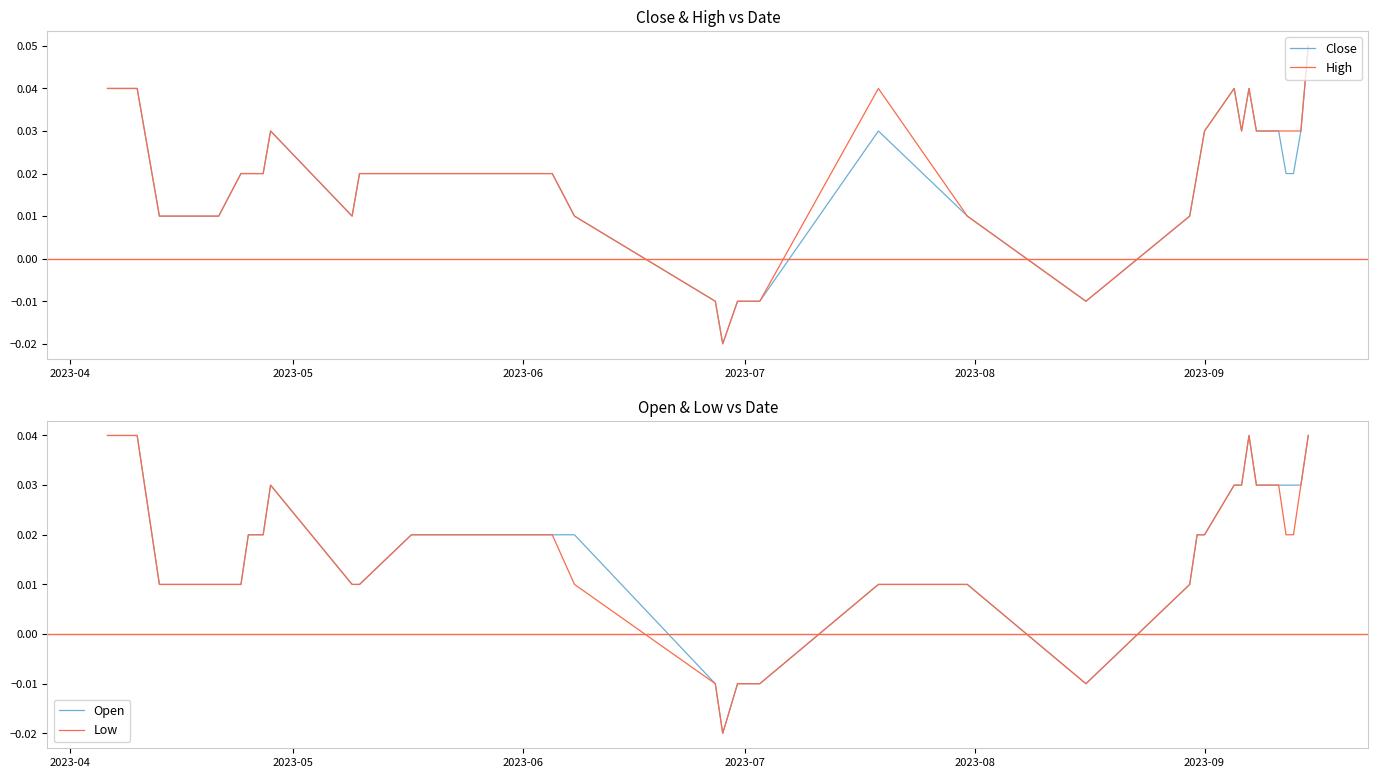

List the series in order of their overall mean, lowest first.

Low, Open, Close, High